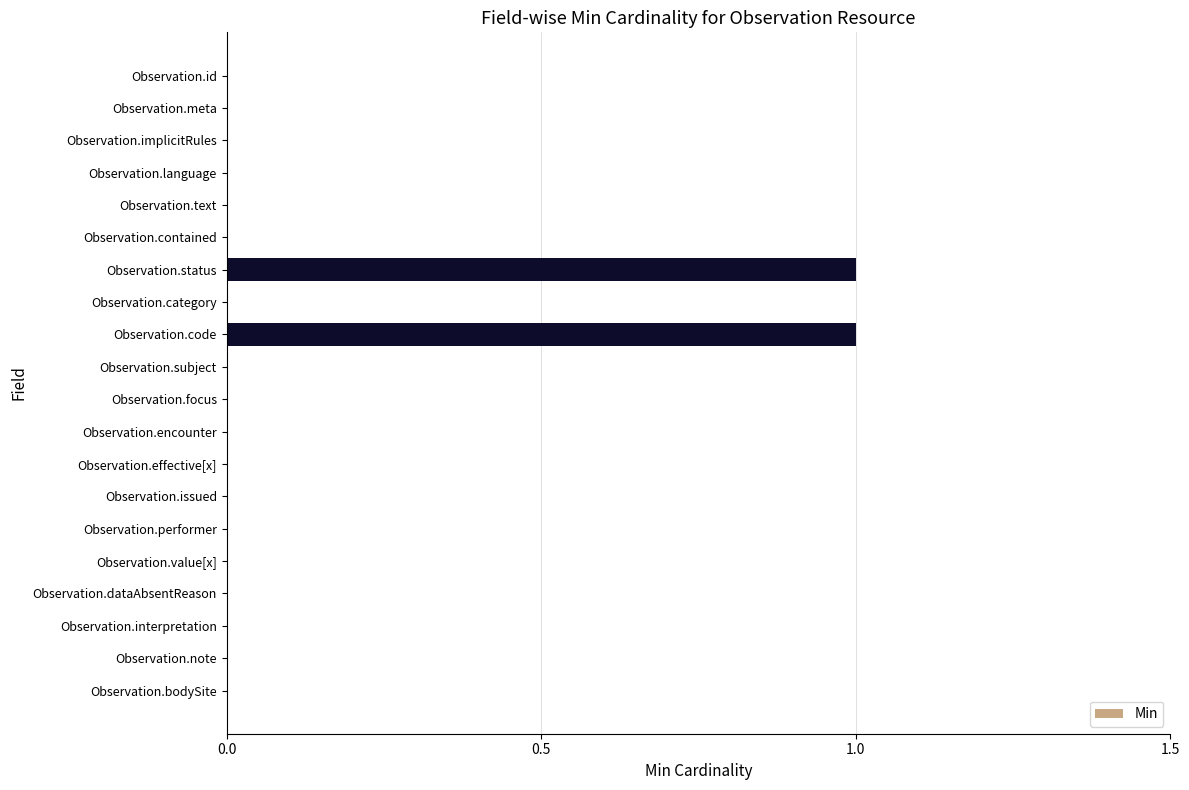

Reading bottom to top, extract all data points from this chart.

Observation.bodySite=0	Observation.note=0	Observation.interpretation=0	Observation.dataAbsentReason=0	Observation.value[x]=0	Observation.performer=0	Observation.issued=0	Observation.effective[x]=0	Observation.encounter=0	Observation.focus=0	Observation.subject=0	Observation.code=1	Observation.category=0	Observation.status=1	Observation.contained=0	Observation.text=0	Observation.language=0	Observation.implicitRules=0	Observation.meta=0	Observation.id=0